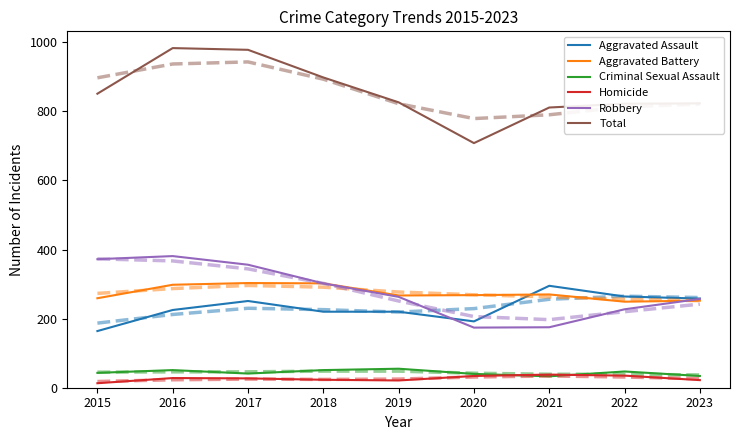

What is the greatest value displayed?

983